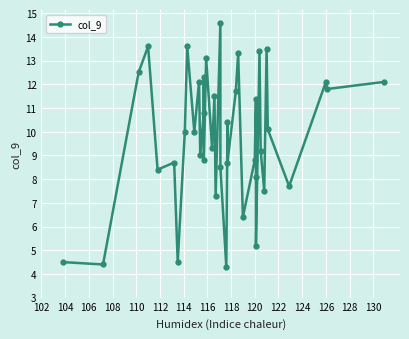

The chart shows a value of 8.8 at 120. True or false?

True